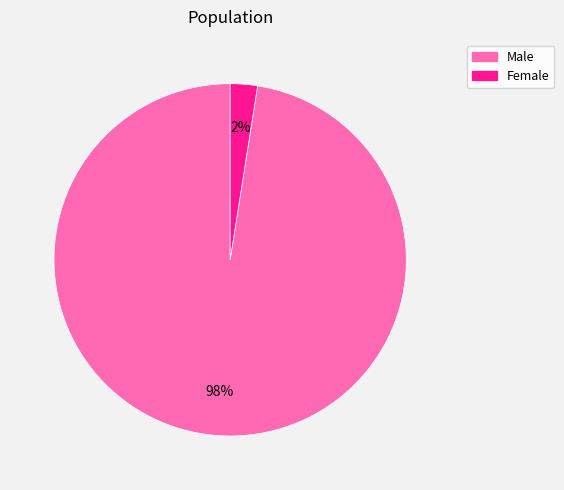

Does Female represent more than half of the total?

No